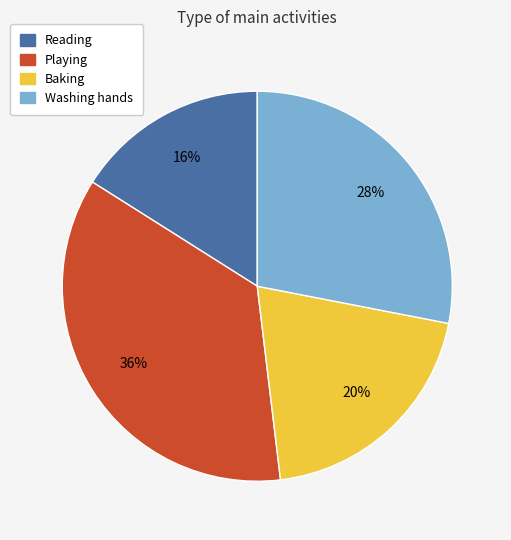

Which category has the smallest portion of the pie?

Reading